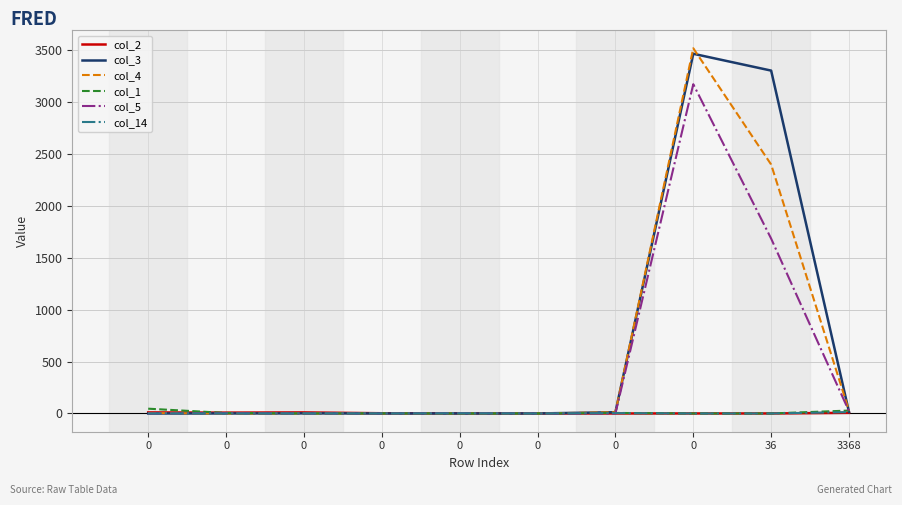

Which series has the widest spread of values?

col_4